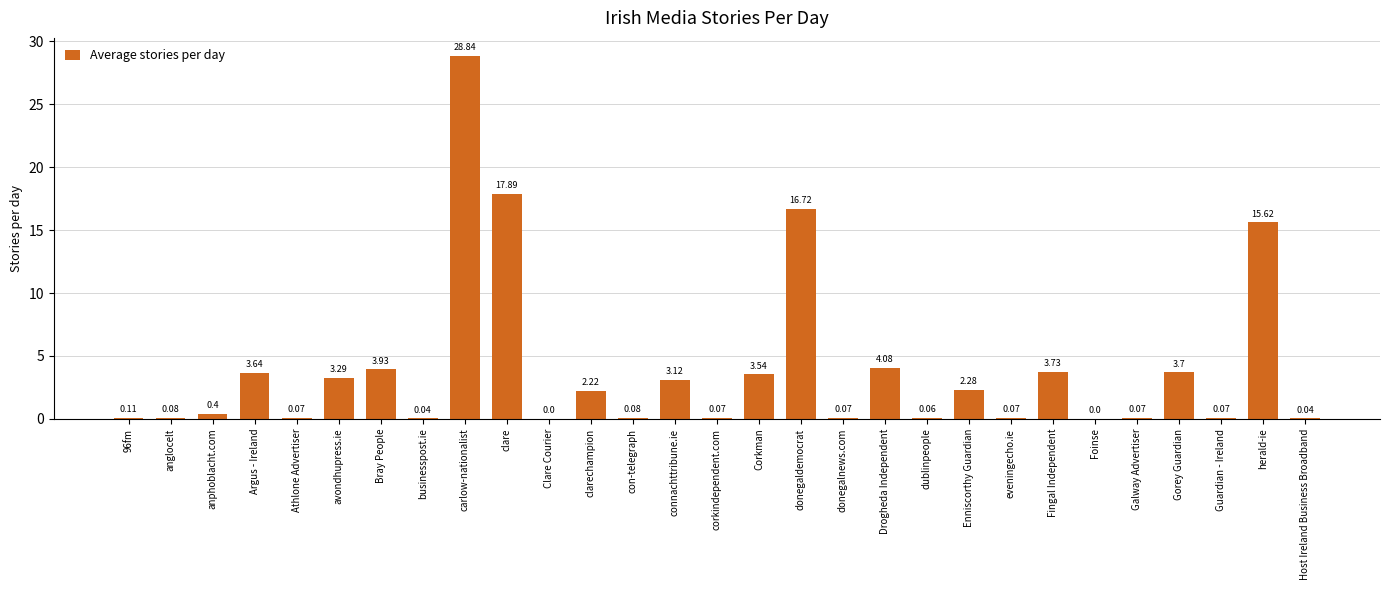

Is it true that the value at herald-ie is 9.3?

False